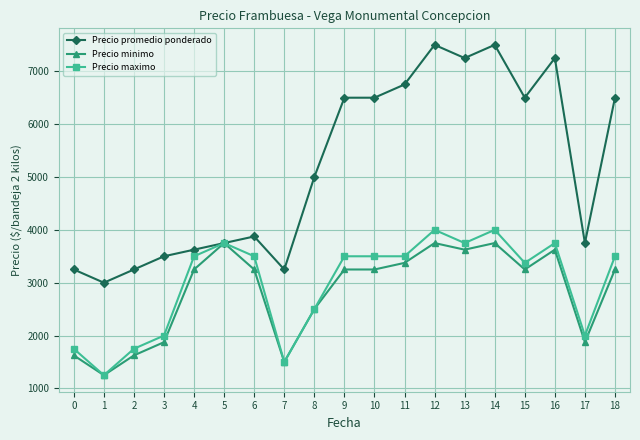

How many categories are shown in the chart?

19